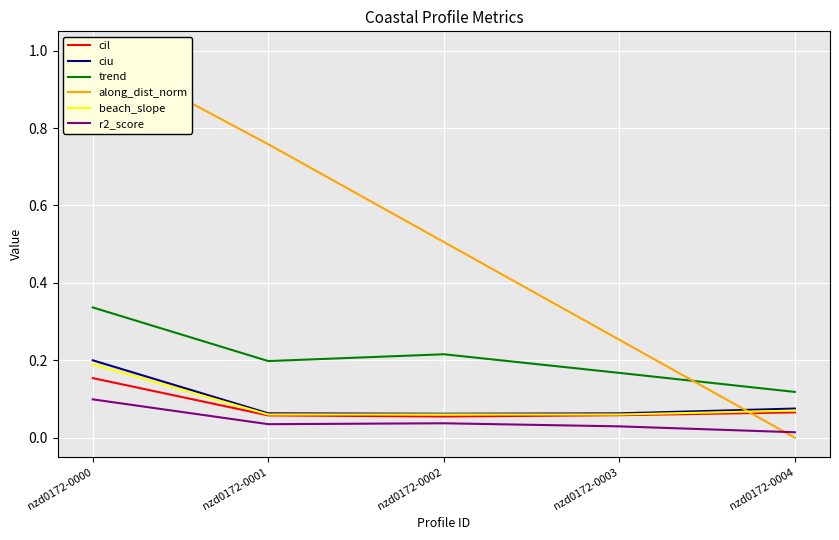

True or false: ciu has more than 2 interior local peaks.

False